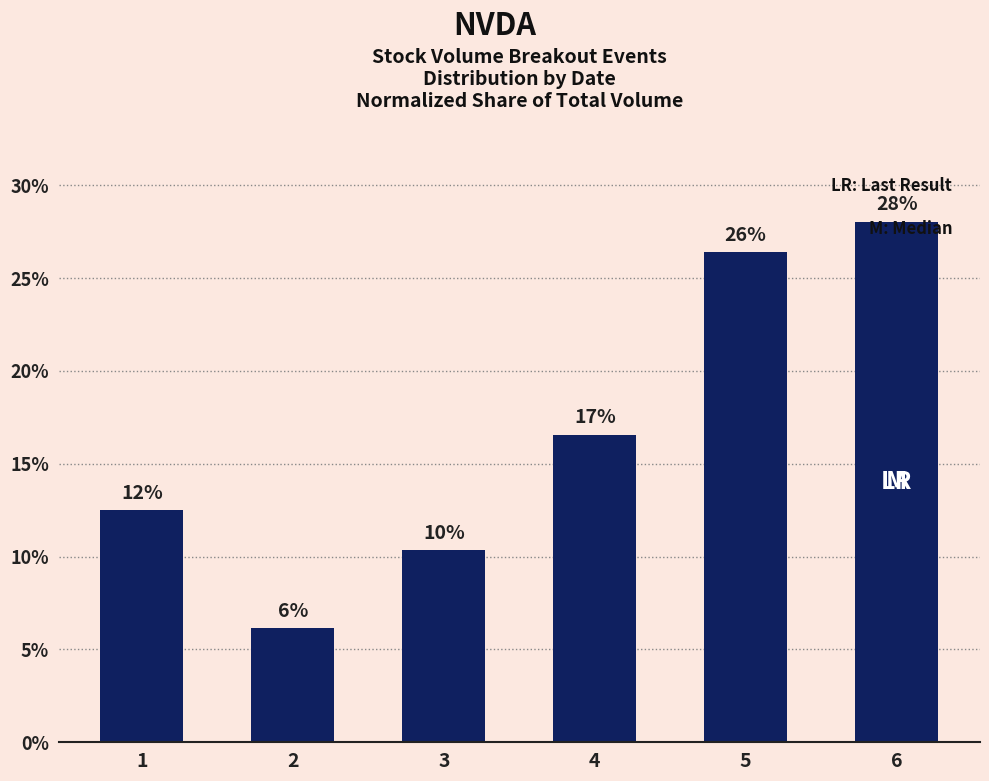

What is the smallest value displayed?

6.1